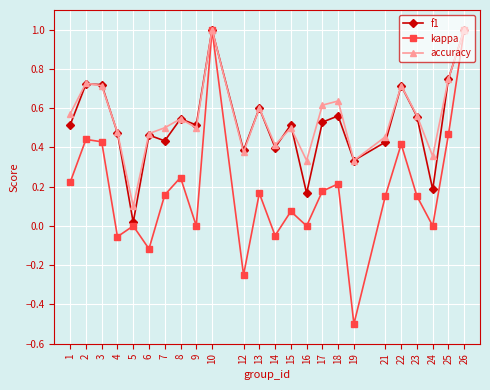

Where is the first local minimum for kappa?

4